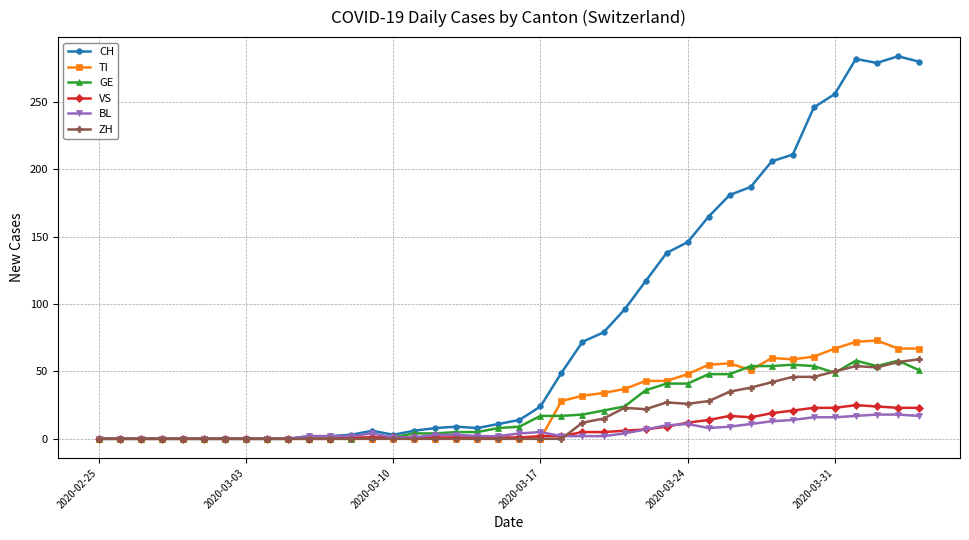

How many lines are shown in the chart?

6